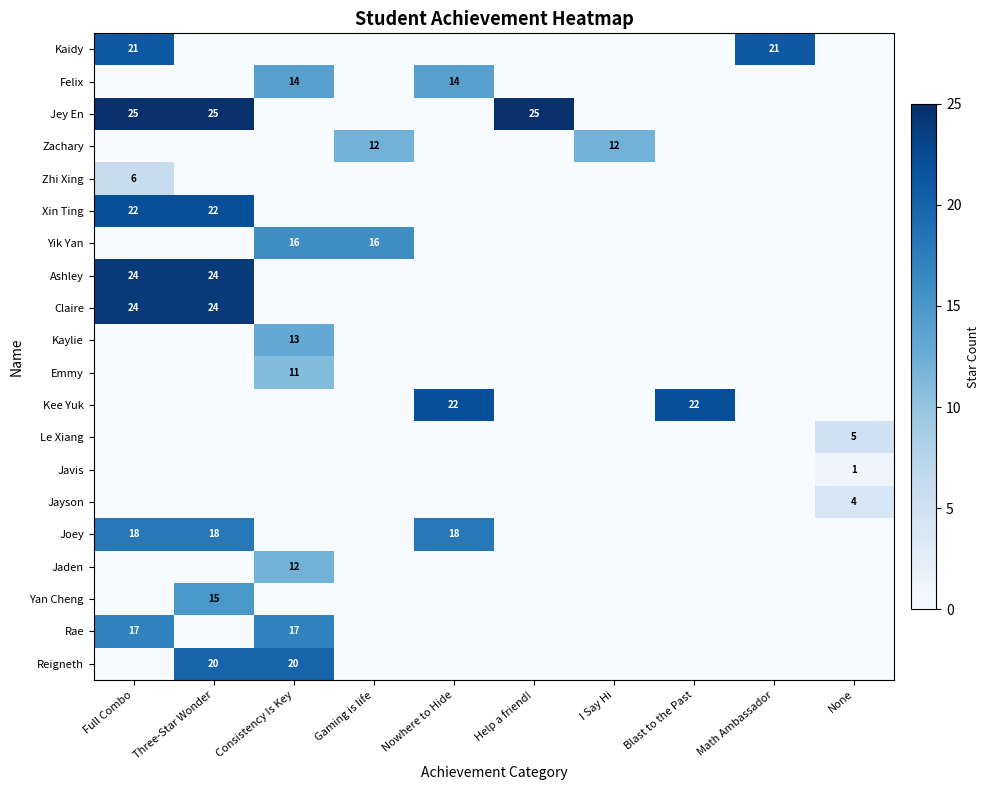

Is the value of Xin Ting at Consistency Is Key greater than the value of Kee Yuk at I Say Hi?

No